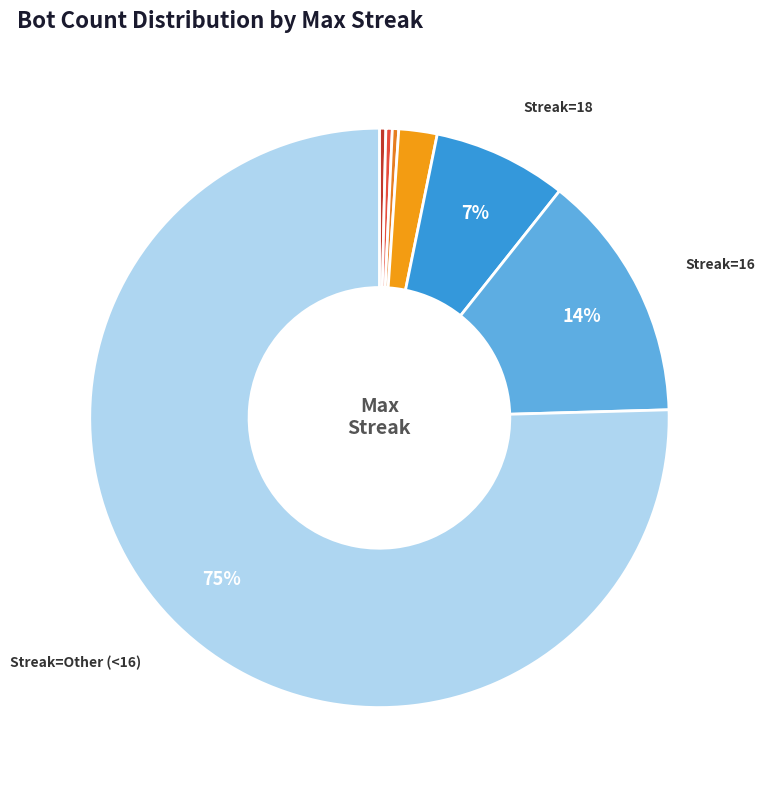

Count the number of slices in the pie.

7